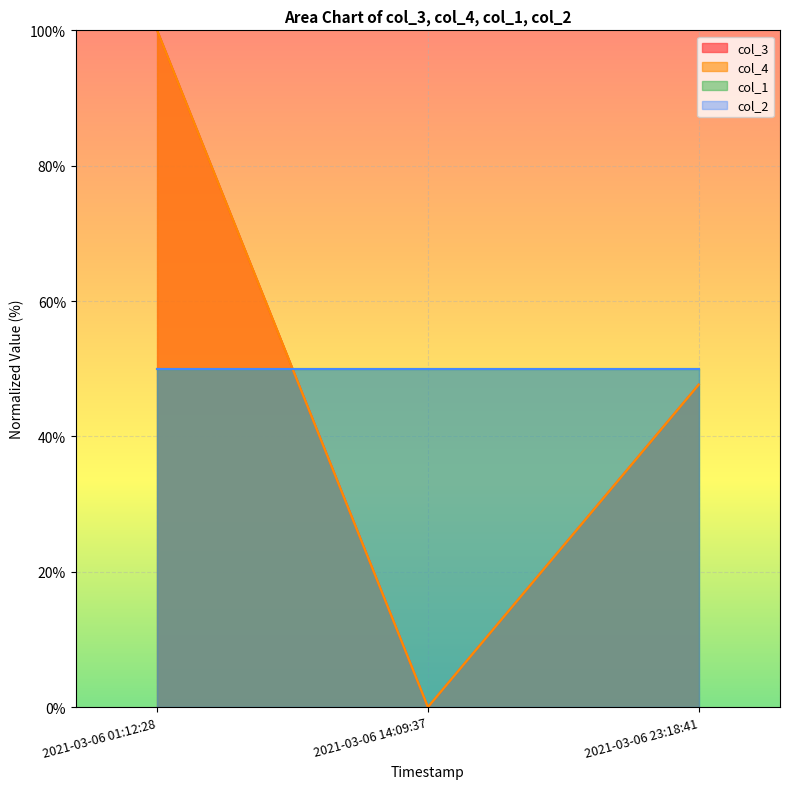

How many data points in col_4 are above 47?

2